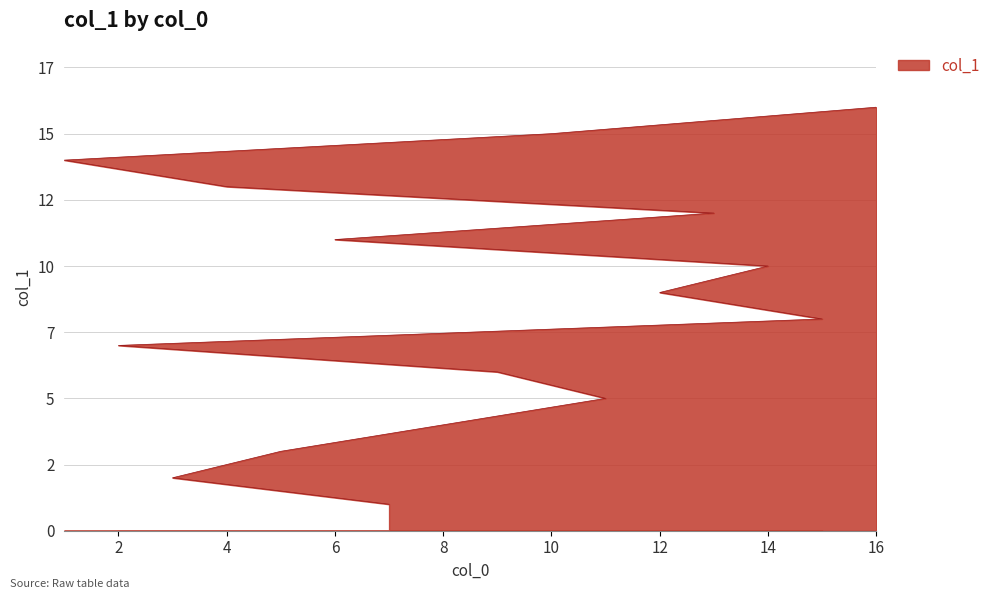

Which category has the highest value across all series?

16